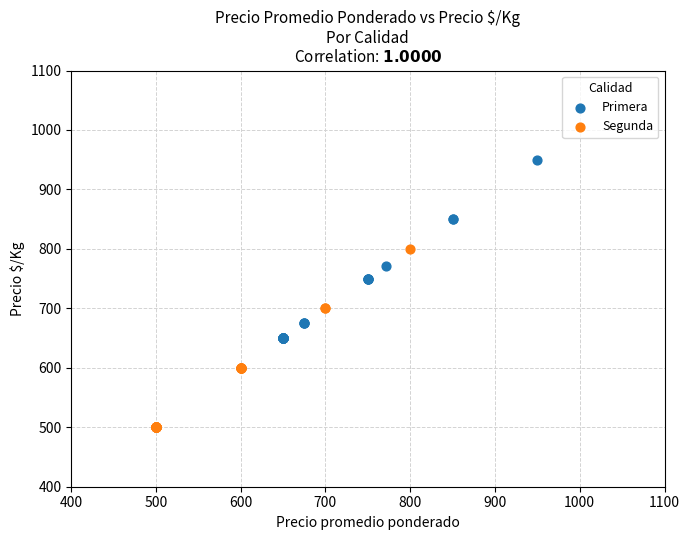

Which series reaches the maximum Y coordinate?

Primera